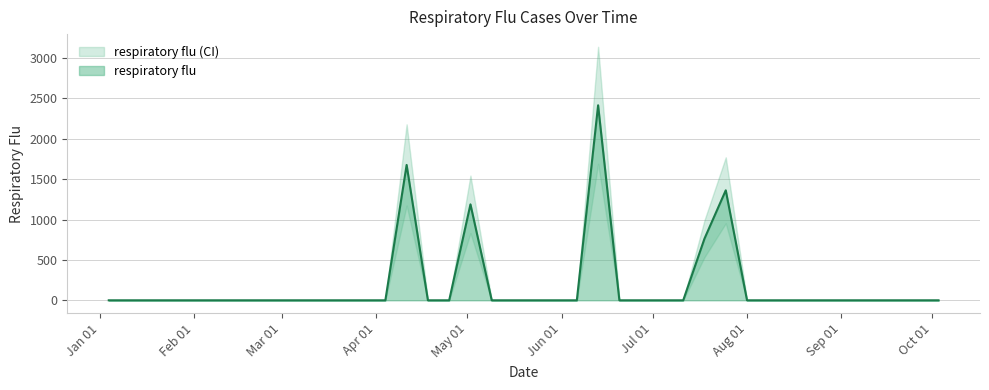

What is the label of the 5th point from the right?

2004-09-05